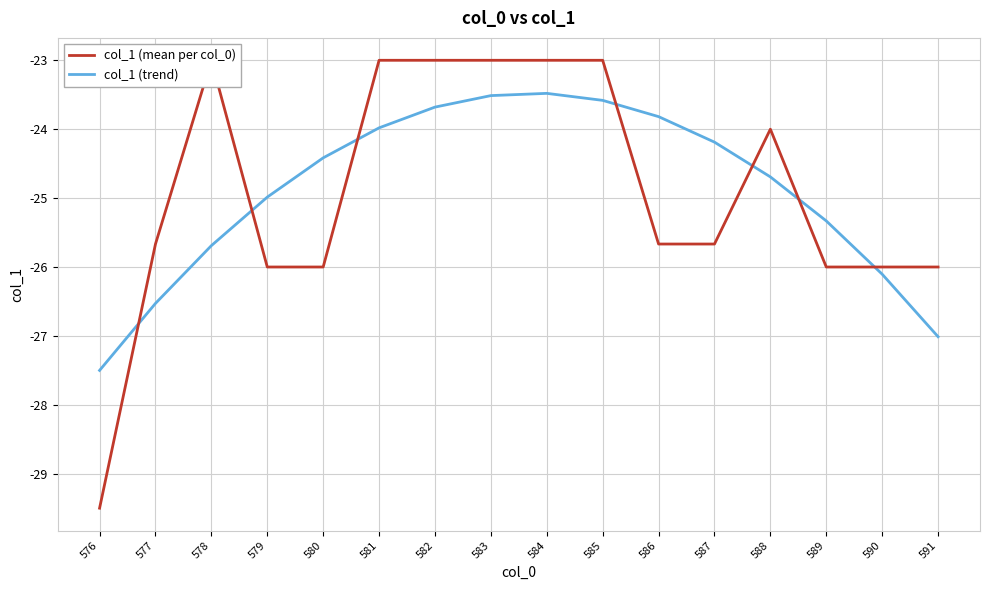

Which label corresponds to the largest value in the chart?

578